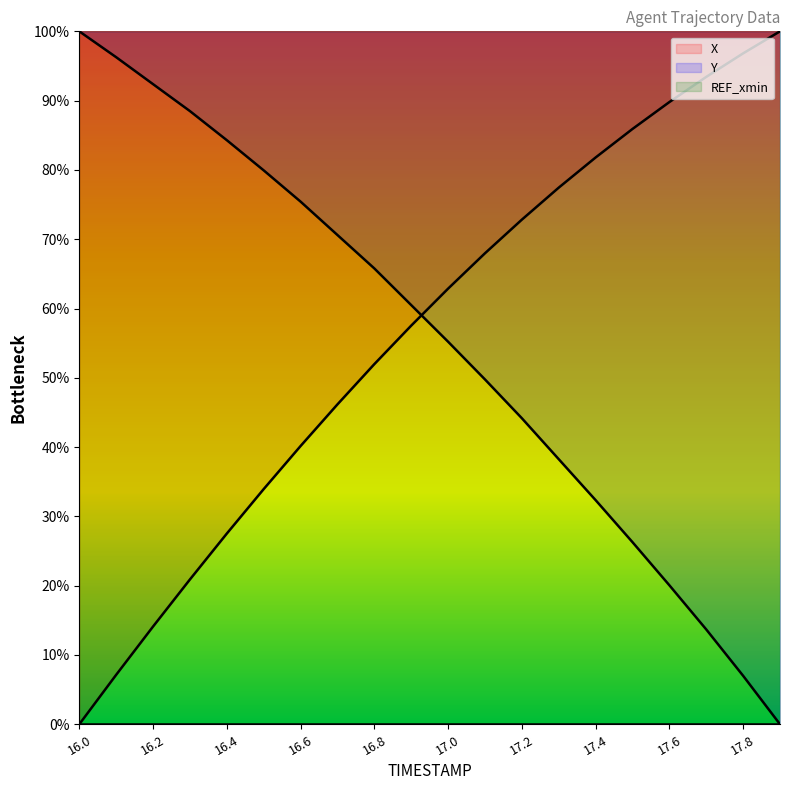

What are all the series names shown in the legend?

X, Y, REF_xmin